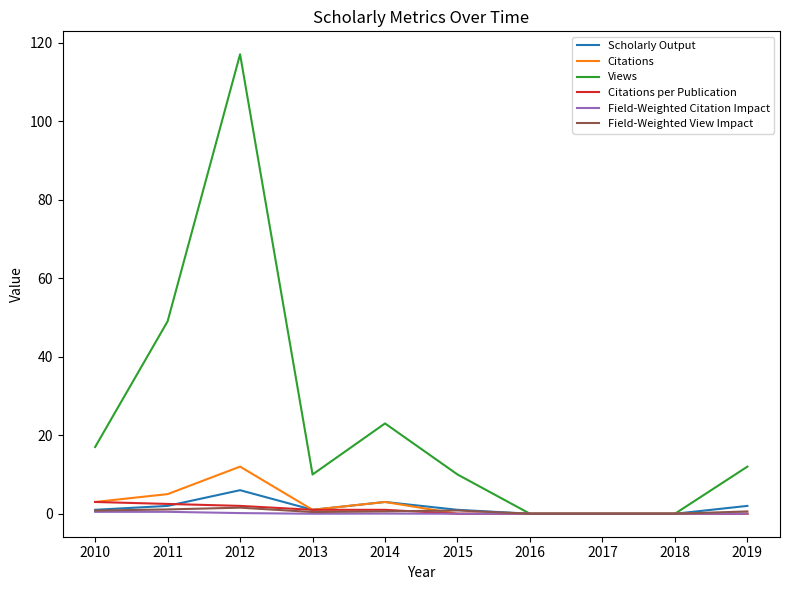

Is it true that Views equals 33.2 at 2014?

False